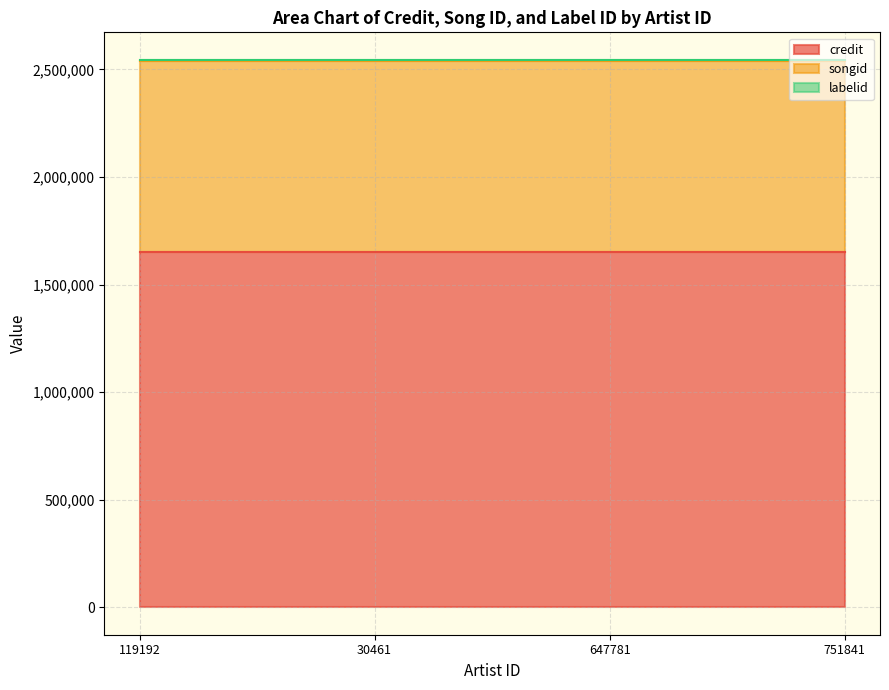

True or false: credit has more than 1 points higher than both neighbors.

False